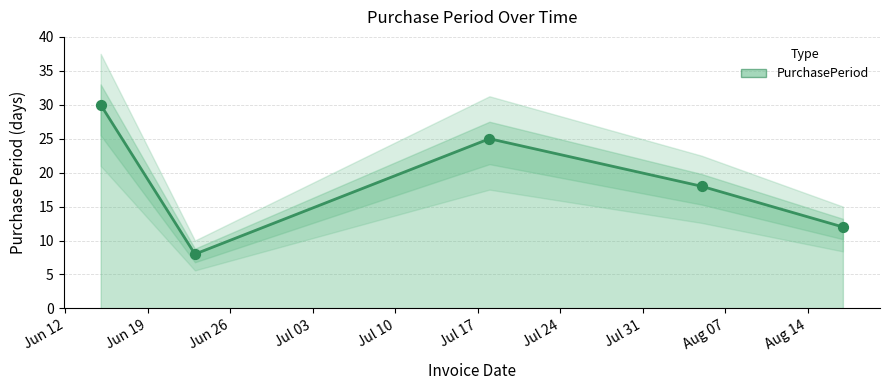

Between Jun 12 and Jul 10, which is larger?

Jun 12